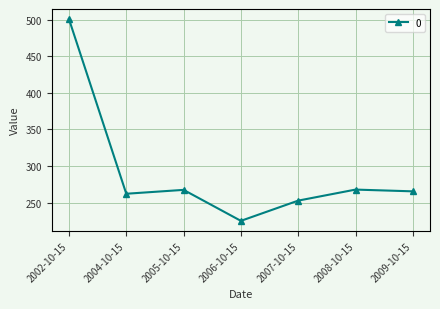

How many lines are shown in the chart?

1